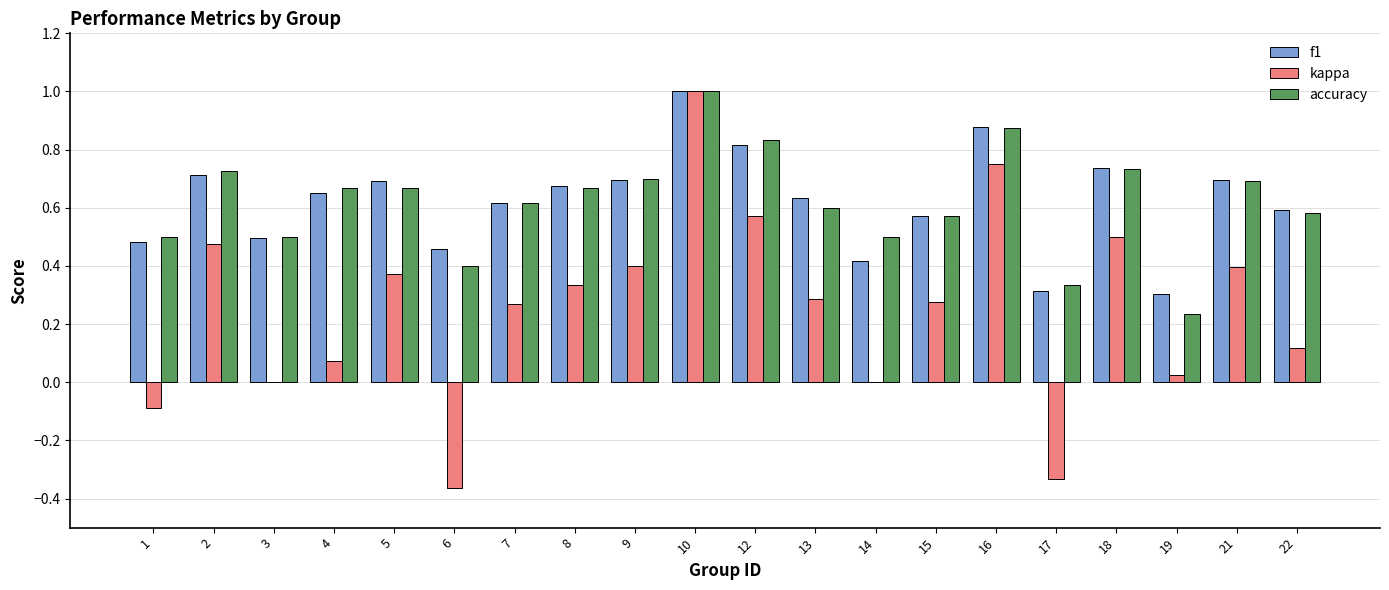

Which category has the highest value across all series?

10